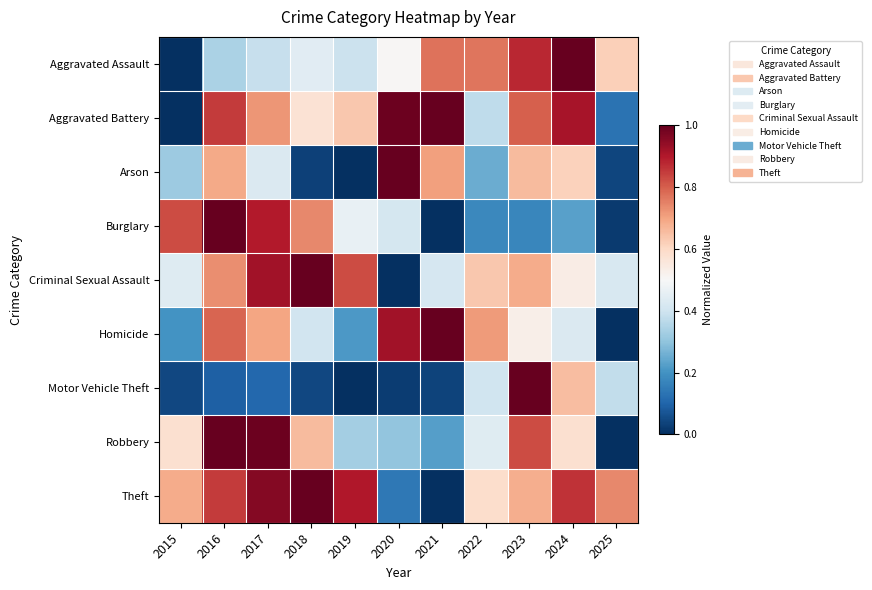

Reading left to right, what are all the values shown in this chart?

Aggravated Assault: 2015=0.0	2016=0.3	2017=0.4	2018=0.4	2019=0.4	2020=0.5	2021=0.8	2022=0.8	2023=0.9	2024=1.0	2025=0.6
Aggravated Battery: 2015=0.0	2016=0.8	2017=0.7	2018=0.6	2019=0.6	2020=1.0	2021=1.0	2022=0.4	2023=0.8	2024=0.9	2025=0.1
Arson: 2015=0.3	2016=0.7	2017=0.4	2018=0.0	2019=0.0	2020=1.0	2021=0.7	2022=0.2	2023=0.7	2024=0.6	2025=0.0
Burglary: 2015=0.8	2016=1.0	2017=0.9	2018=0.7	2019=0.5	2020=0.4	2021=0.0	2022=0.2	2023=0.2	2024=0.2	2025=0.0
Criminal Sexual Assault: 2015=0.4	2016=0.7	2017=0.9	2018=1.0	2019=0.8	2020=0.0	2021=0.4	2022=0.6	2023=0.7	2024=0.5	2025=0.4
Homicide: 2015=0.2	2016=0.8	2017=0.7	2018=0.4	2019=0.2	2020=0.9	2021=1.0	2022=0.7	2023=0.5	2024=0.4	2025=0.0
Motor Vehicle Theft: 2015=0.0	2016=0.1	2017=0.1	2018=0.0	2019=0.0	2020=0.0	2021=0.0	2022=0.4	2023=1.0	2024=0.7	2025=0.4
Robbery: 2015=0.6	2016=1.0	2017=1.0	2018=0.7	2019=0.3	2020=0.3	2021=0.2	2022=0.4	2023=0.8	2024=0.6	2025=0.0
Theft: 2015=0.7	2016=0.9	2017=1.0	2018=1.0	2019=0.9	2020=0.1	2021=0.0	2022=0.6	2023=0.7	2024=0.9	2025=0.7